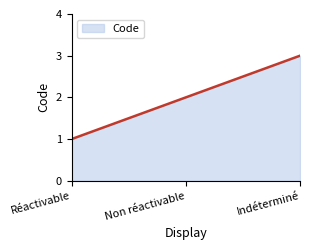

Reading left to right, what are all the values shown in this chart?

Réactivable=1	Non réactivable=2	Indéterminé=3